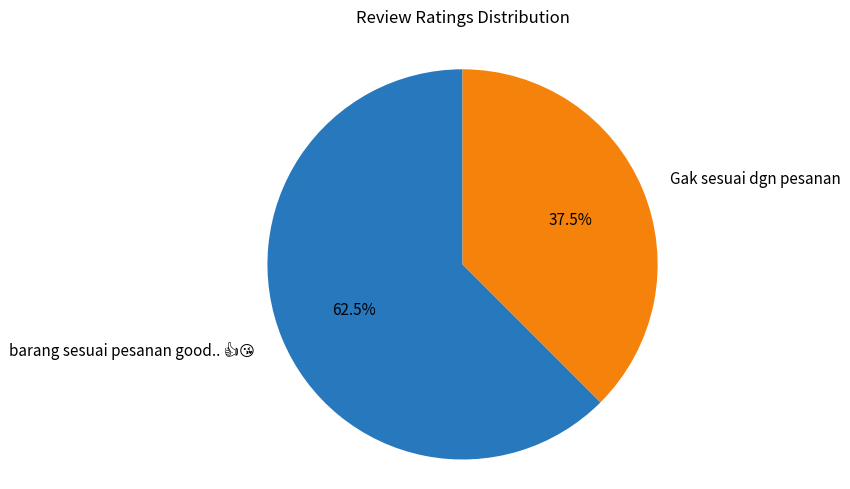

Is there a majority slice in this chart?

Yes